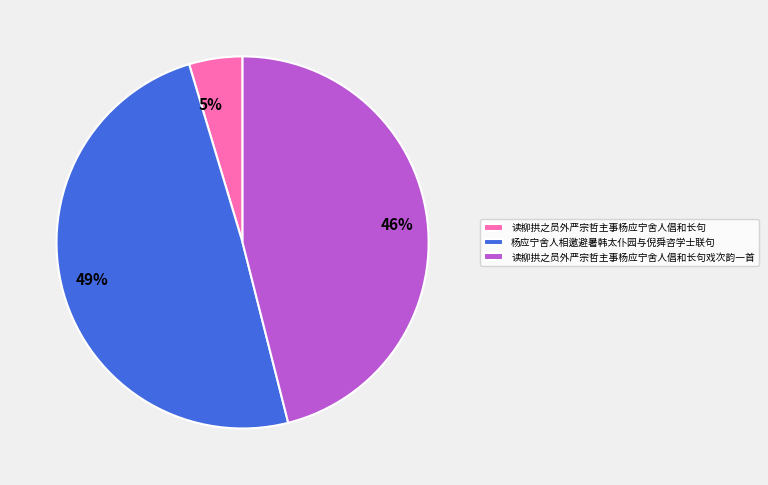

Is the sum of 读柳拱之员外严宗哲主事杨应宁舍人倡和长句戏次韵一首 and 读柳拱之员外严宗哲主事杨应宁舍人倡和长句 greater than half?

Yes